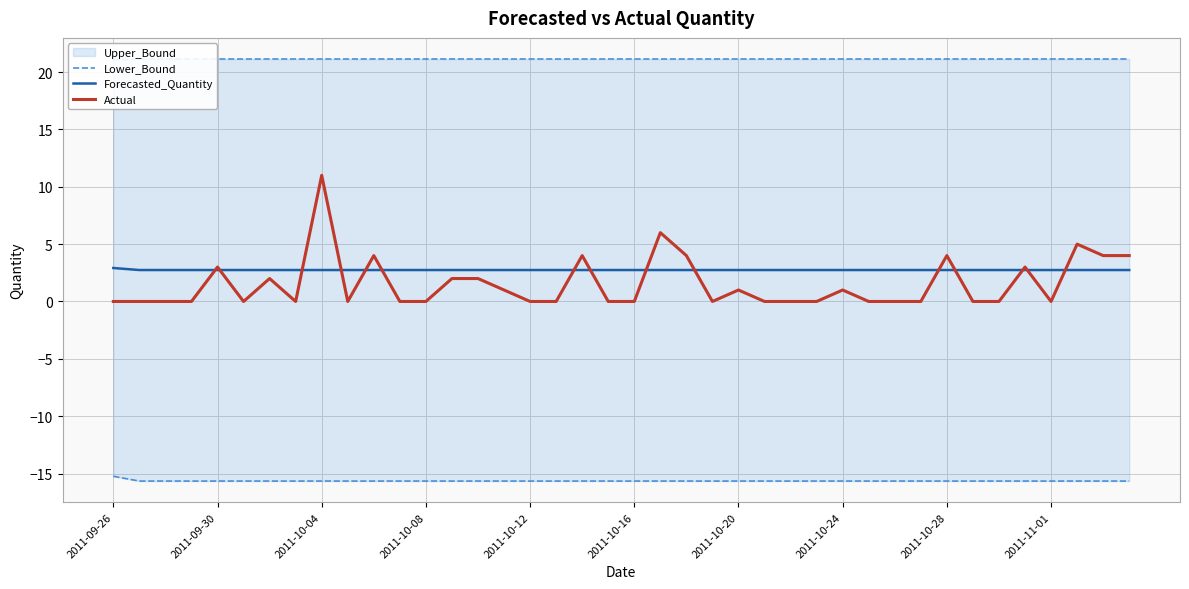

The Forecasted_Quantity series shows 2.7 at 2011-10-24. True or false?

True